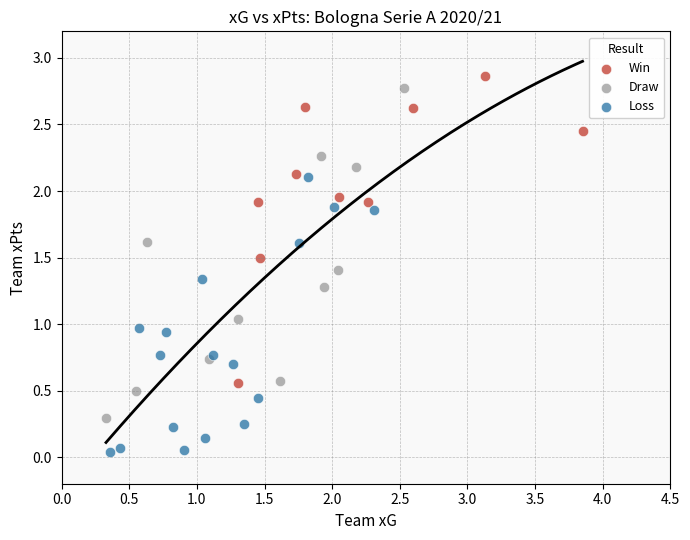

Which series has the widest spread of Y values?

Draw